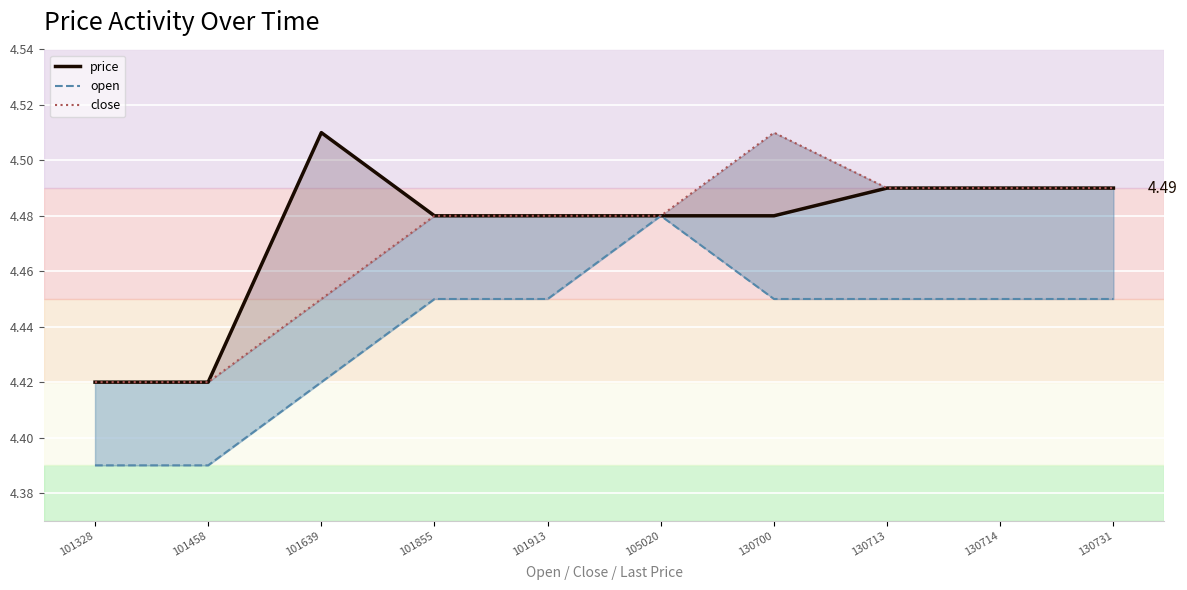

Reading right to left, list all the values displayed in this chart.

price: 4.5	4.5	4.5	4.5	4.5	4.5	4.5	4.5	4.4	4.4
open: 4.5	4.5	4.5	4.5	4.5	4.5	4.5	4.4	4.4	4.4
close: 4.5	4.5	4.5	4.5	4.5	4.5	4.5	4.5	4.4	4.4